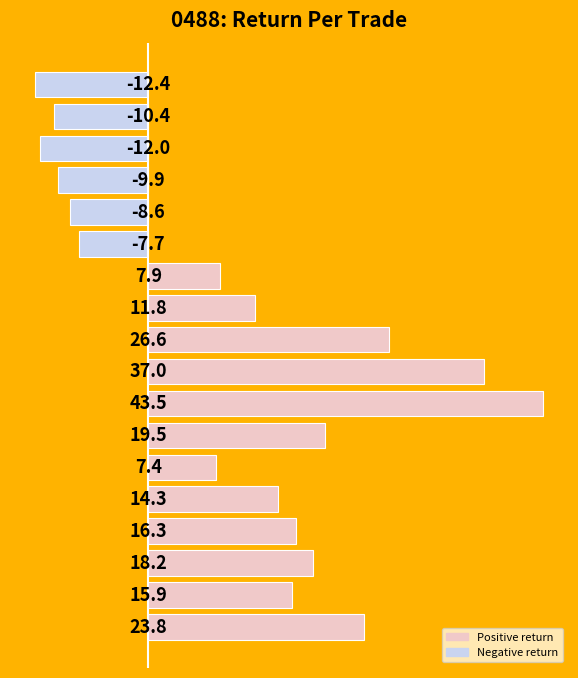

What is the difference between the second highest and minimum values?

49.4